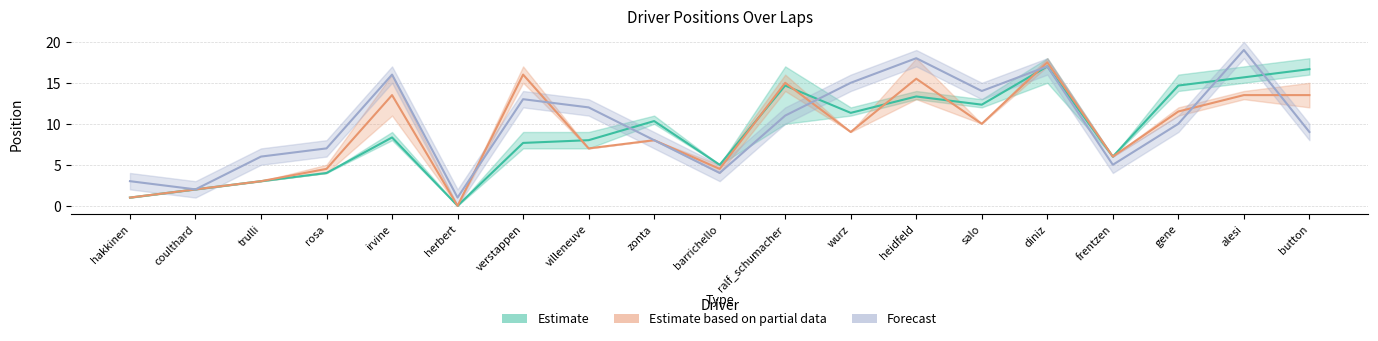

Is the value of Estimate at rosa greater than the value of Estimate based on partial data at irvine?

No